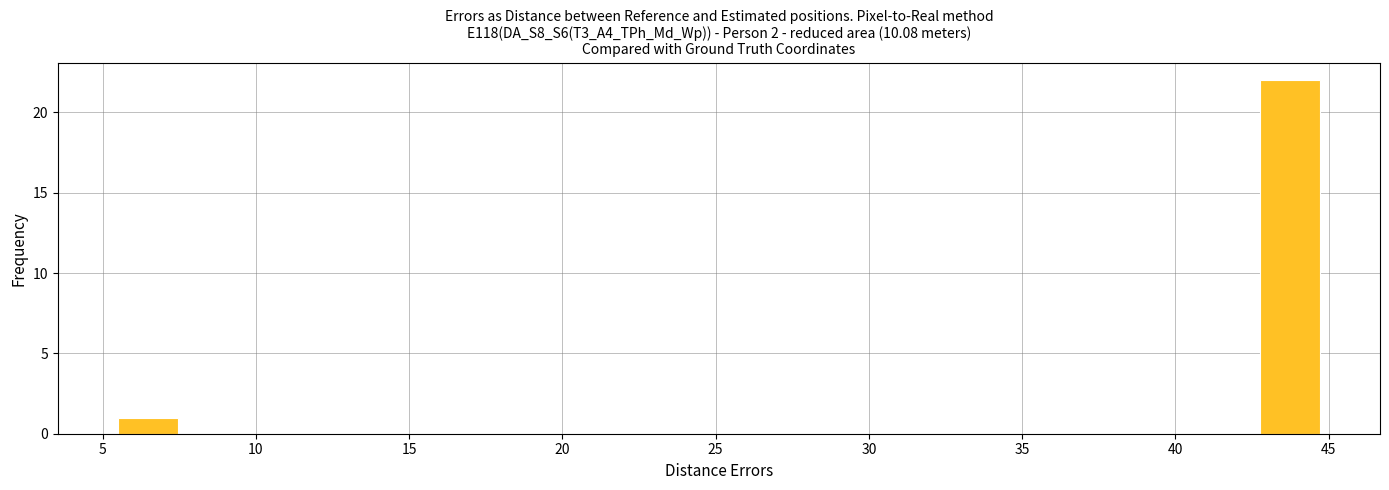

Around what value on the x-axis is the tallest bar? Give the approximate position of its centre, as read against the axis.

43.5